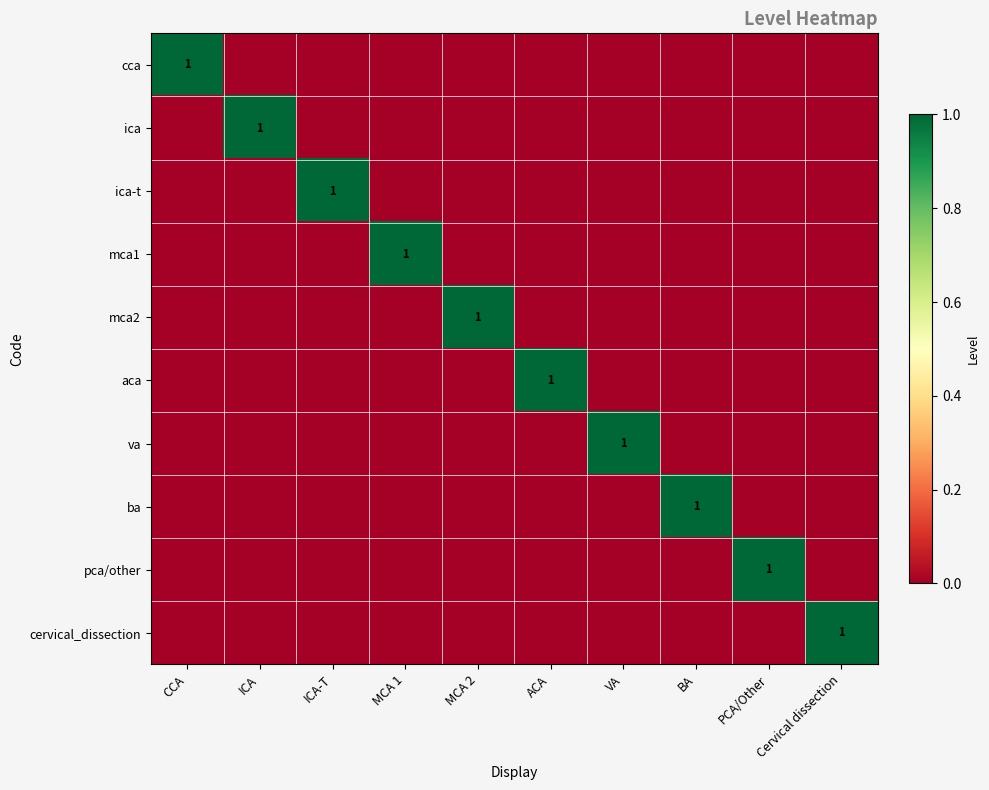

How many values in mca1 are above zero?

1